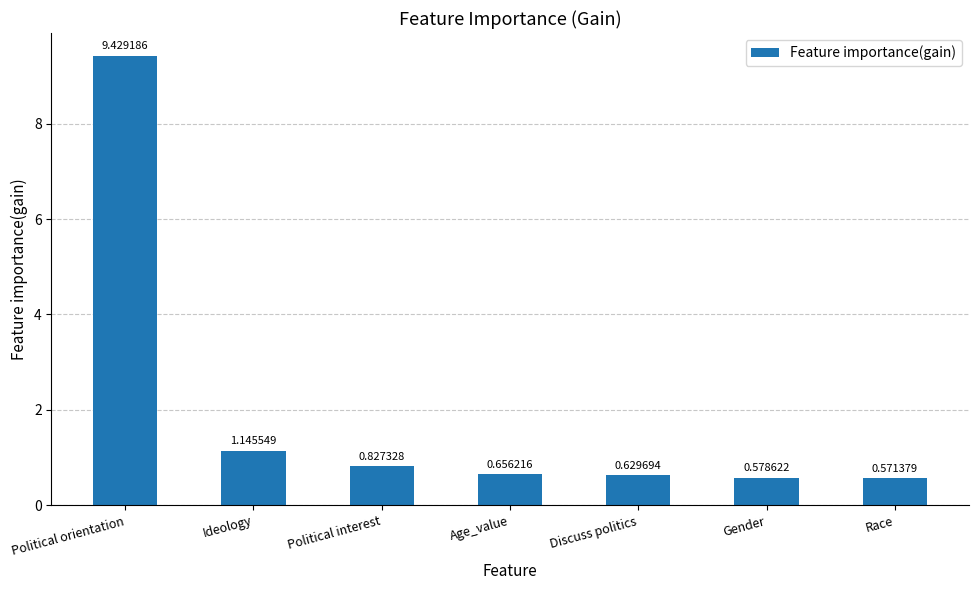

What is the maximum value shown in the chart?

9.4